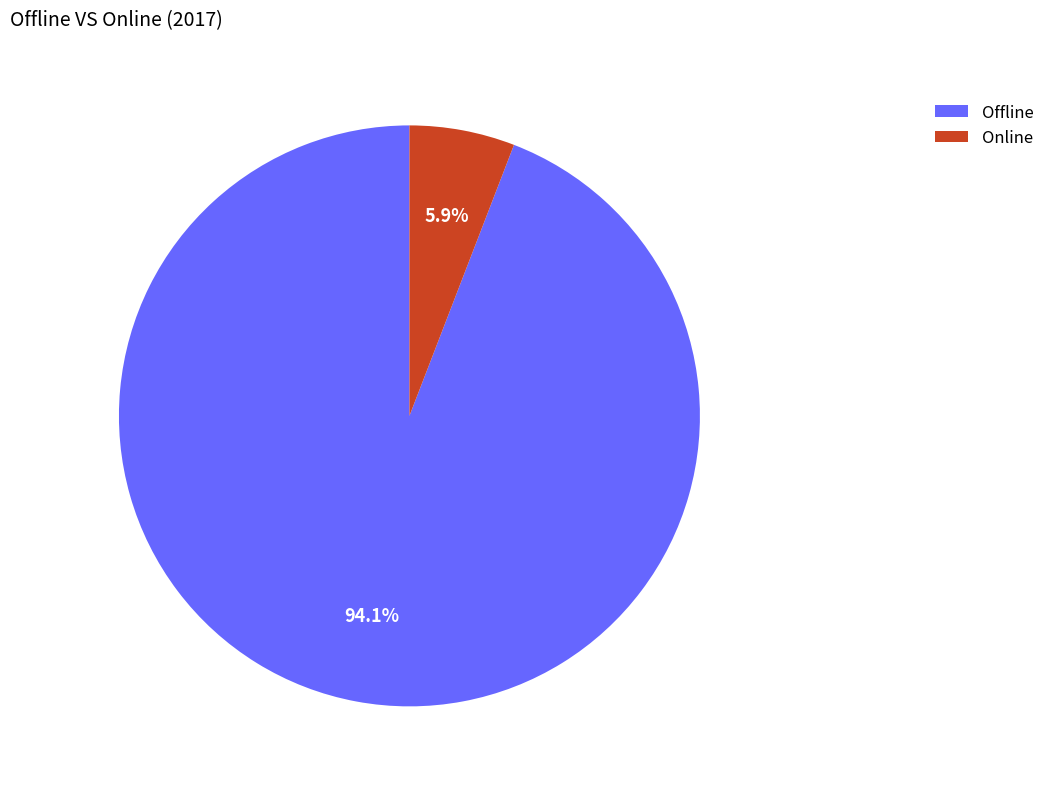

Is it true that Online is 6% of the pie?

True